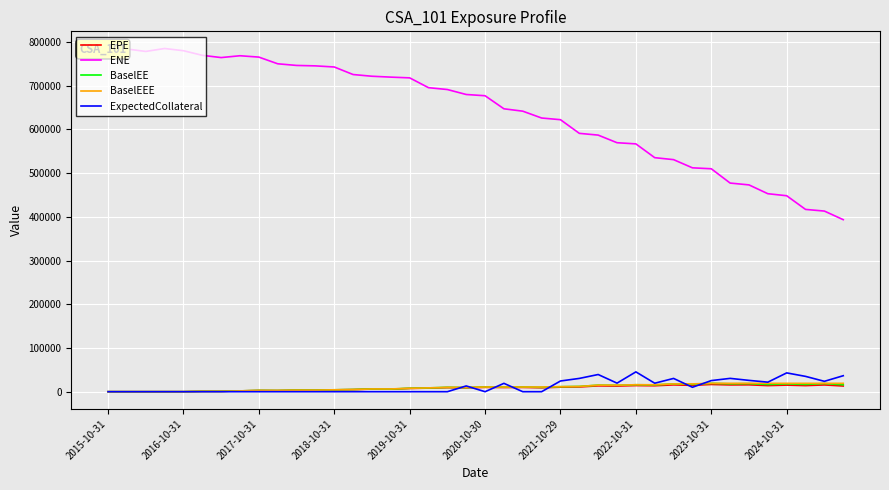

True or false: ENE has more than 0 points higher than both neighbors.

True